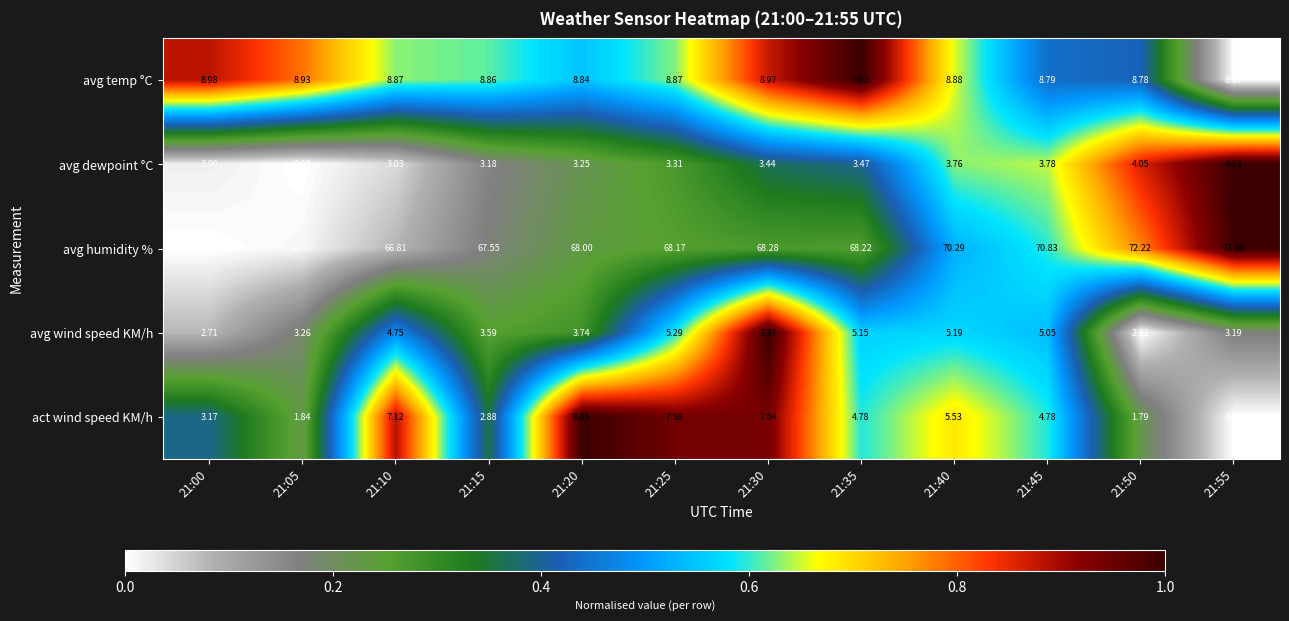

Which series has the widest spread of values?

act wind speed KM/h